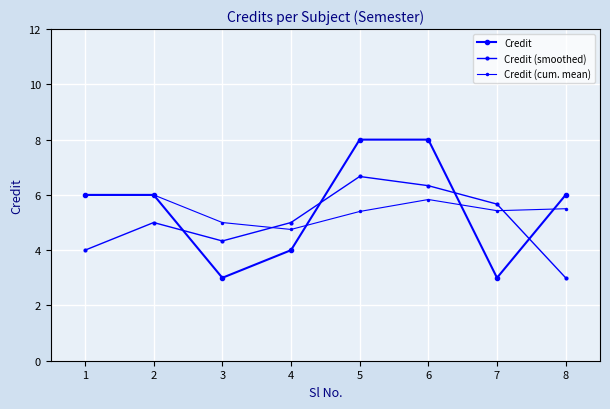

Is it true that Credit (cum. mean) equals 2.4 at 3?

False